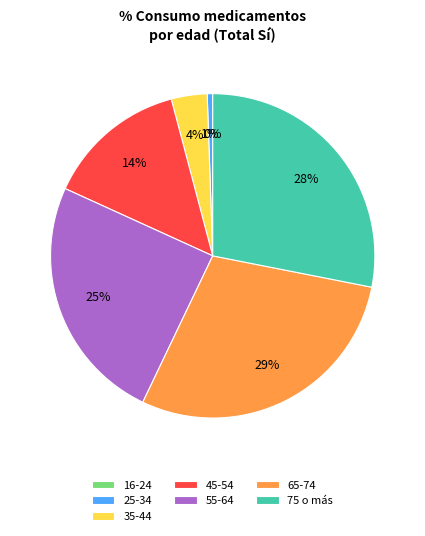

What portion of the pie excludes 16-24?

100.0%